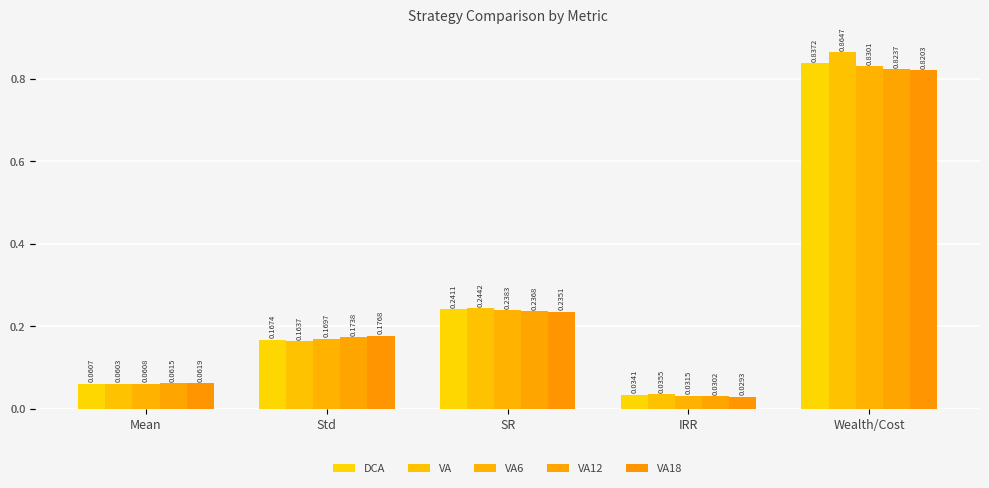

What position from the left is Std?

2